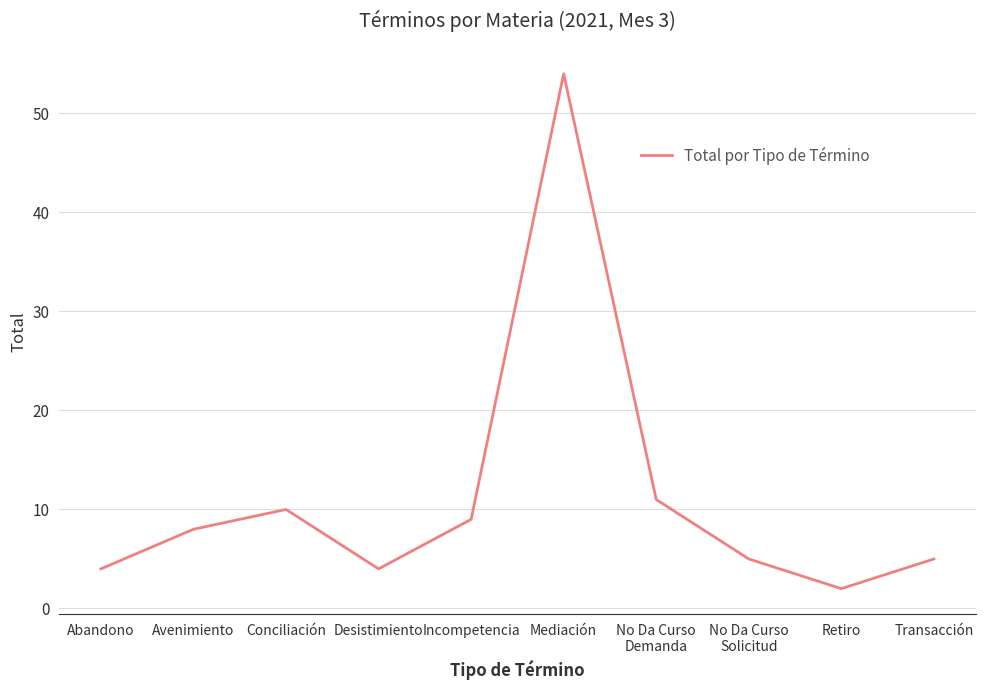

What position from the left is Mediación?

6